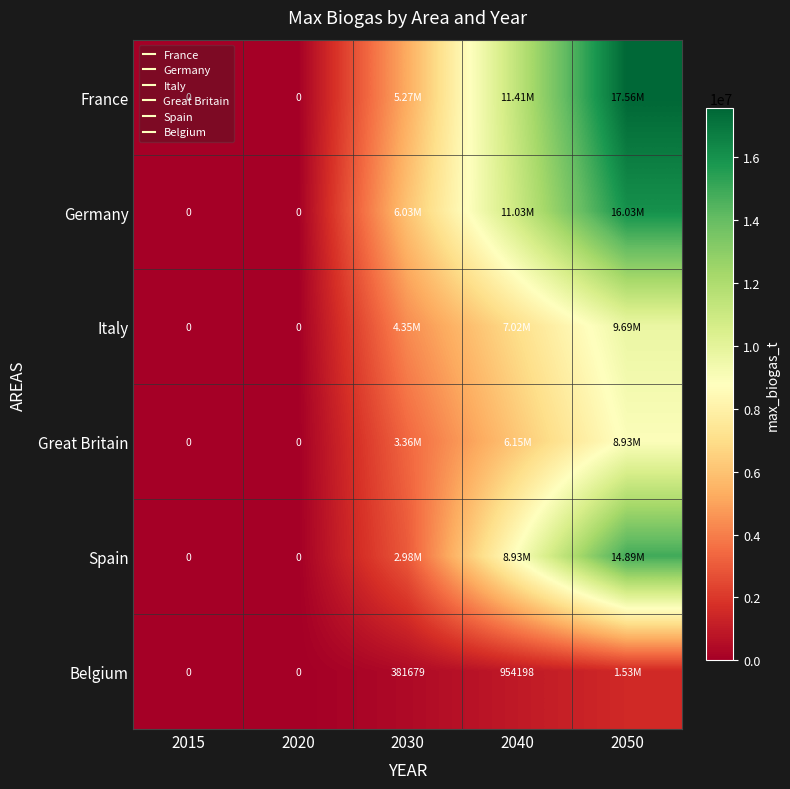

The Italy series shows 9694656.5 at 2050. True or false?

True